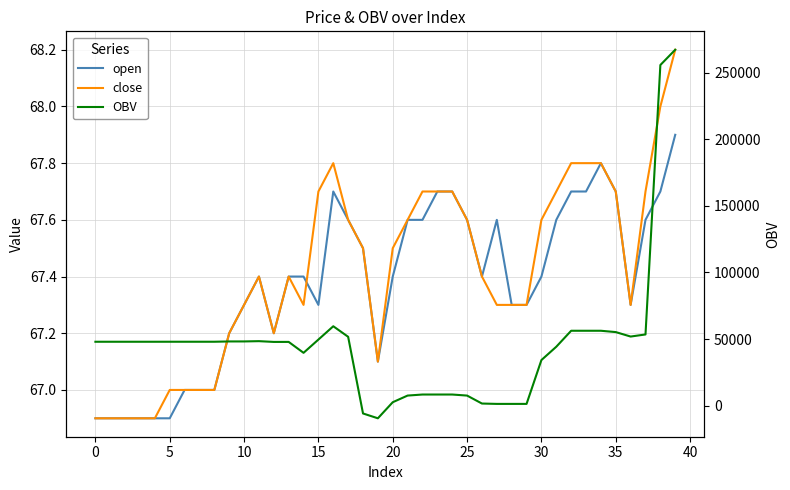

How many interior local peaks does the open series have?

4